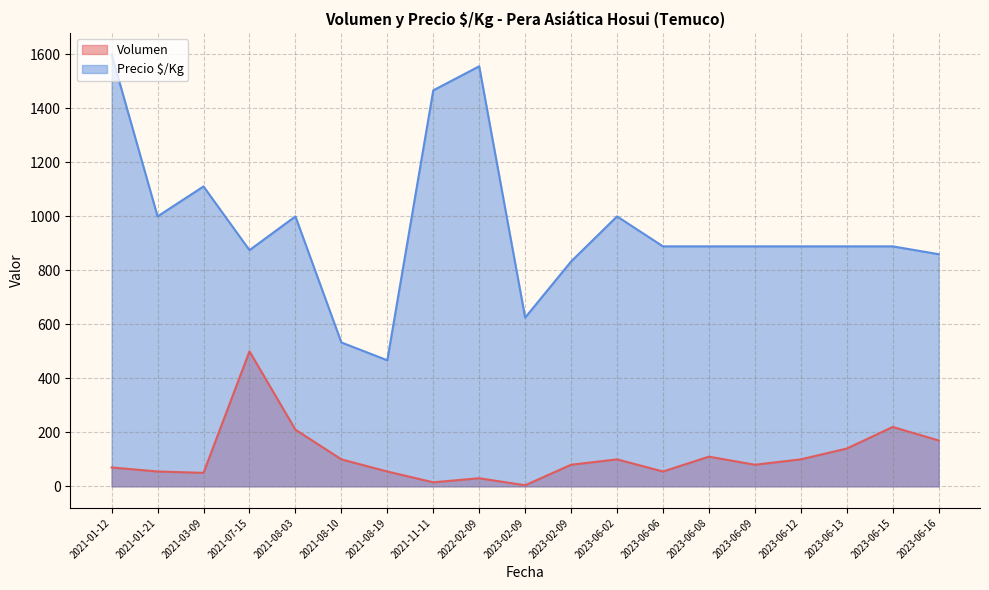

How many values in the Precio $/Kg series exceed 889?

7